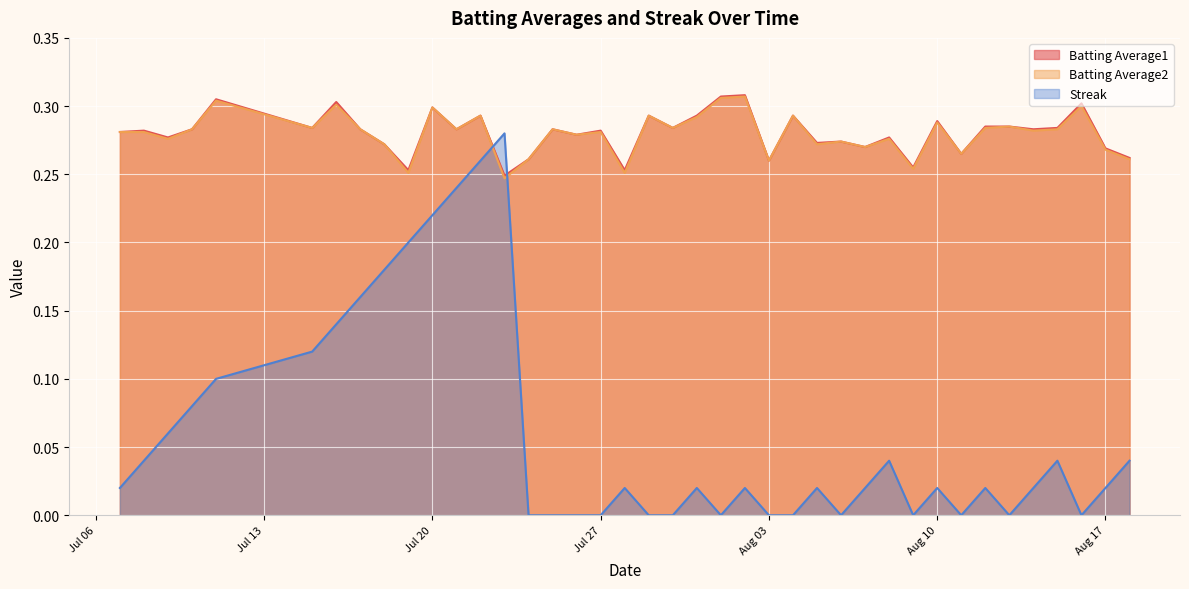

Which has a higher value, 2010-08-13 or 2010-07-28?

2010-08-13